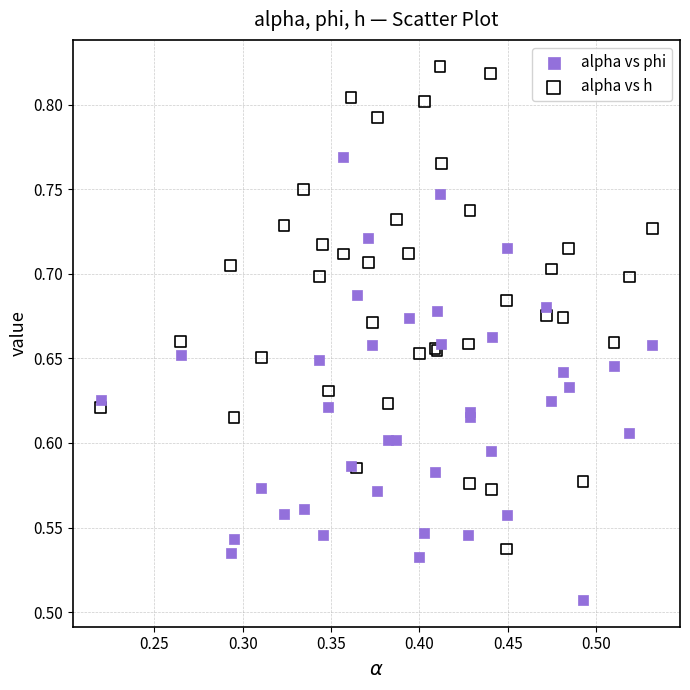

Which series contains the lowest Y value?

alpha vs phi